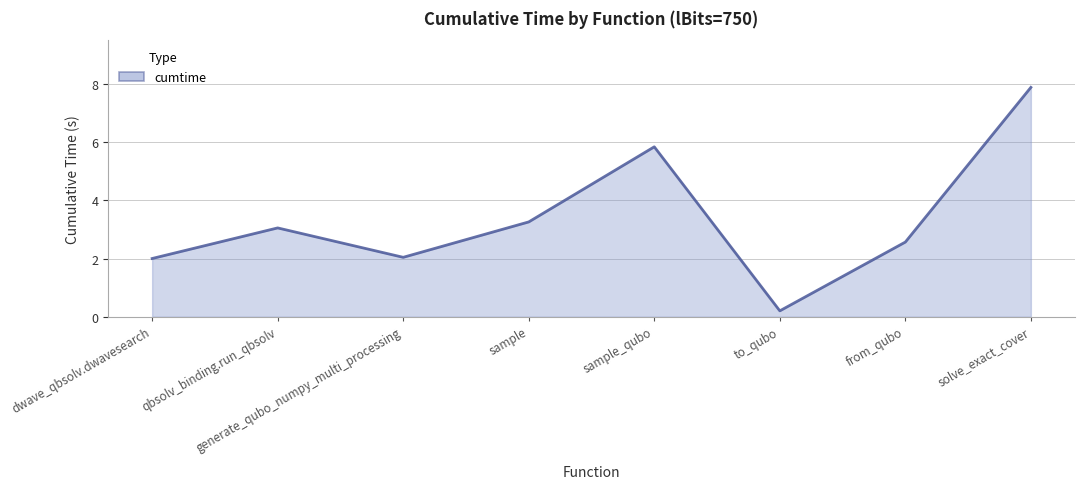

What is the minimum value shown in the chart?

0.2